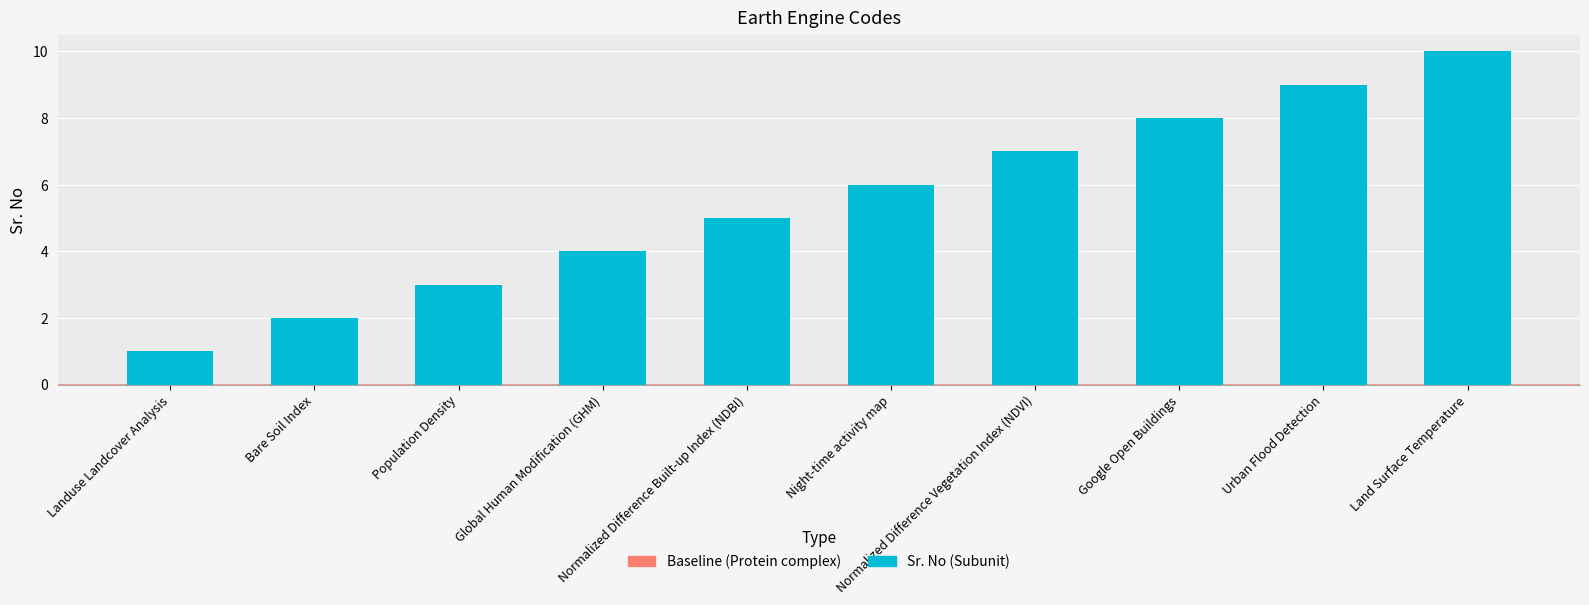

At which category does the chart reach its minimum across all series?

Landuse Landcover Analysis